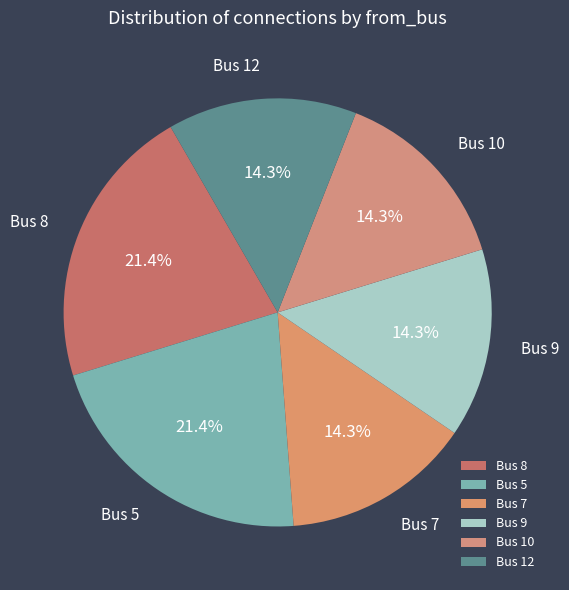

True or false: Bus 10 accounts for 7% of the total.

False